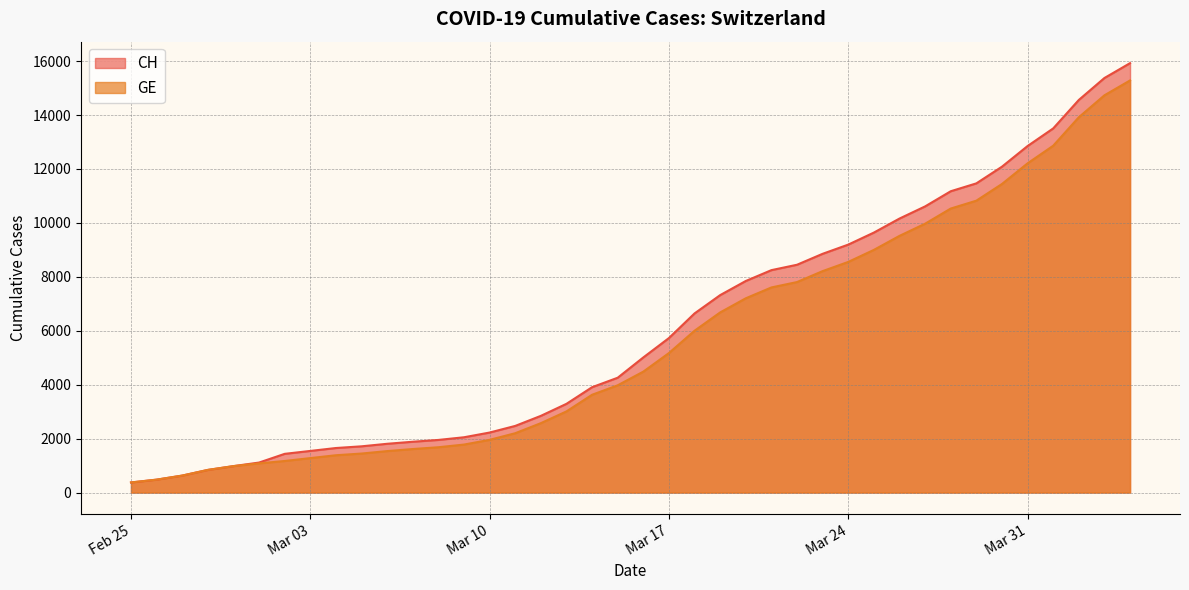

How many categories are shown in the chart?

40